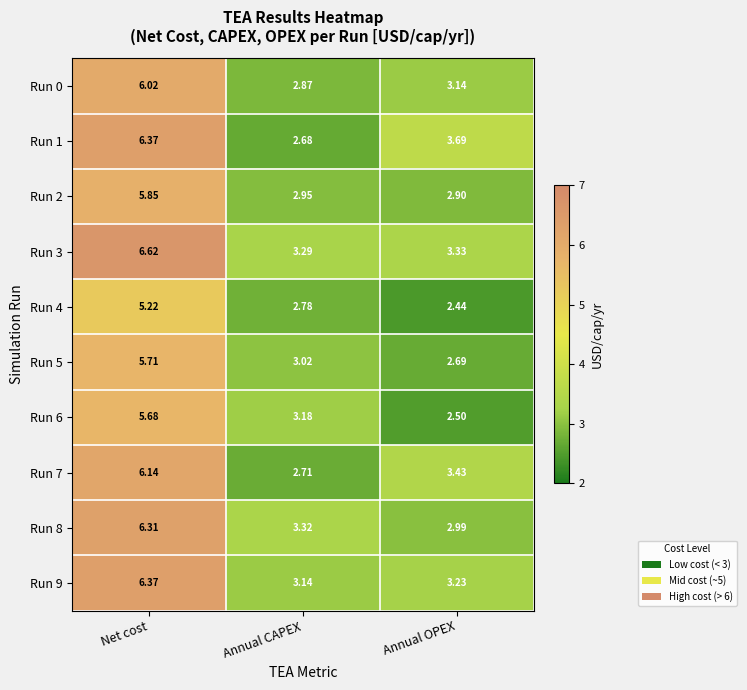

At which label does Run 1 reach its peak?

Net cost